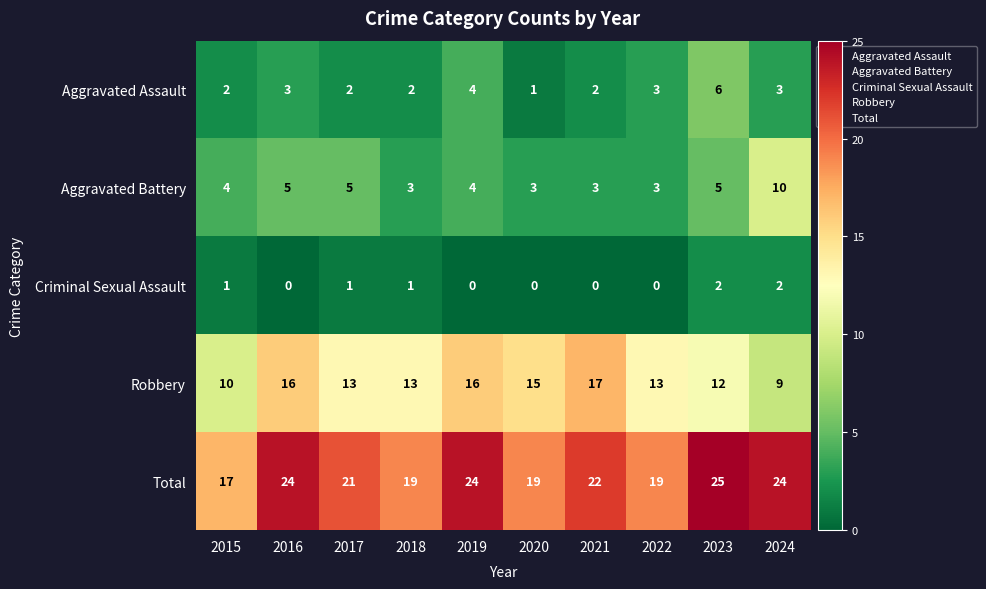

What is the average value of the Robbery series?

13